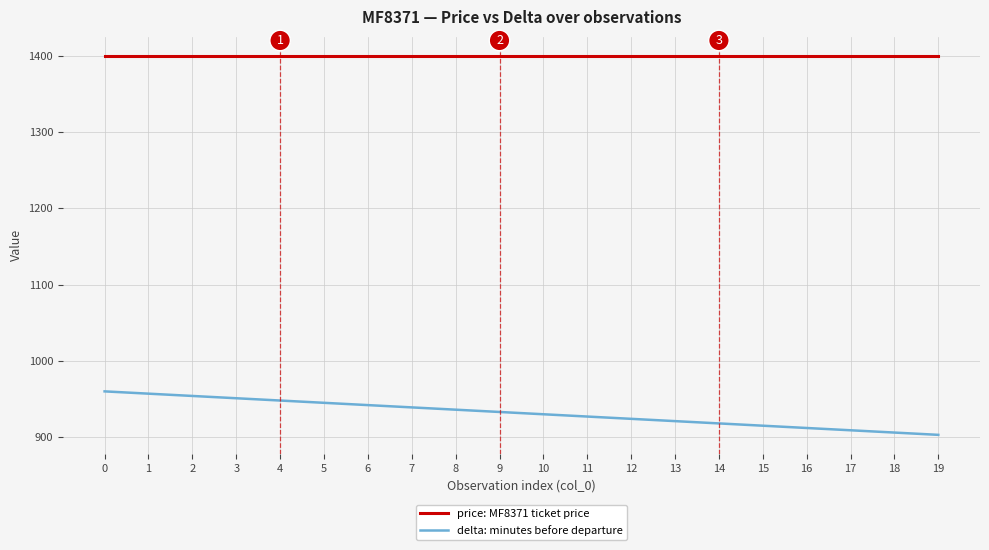

Reading left to right, extract all data points from this chart.

price: MF8371 ticket price: 0=1400	1=1400	2=1400	3=1400	4=1400	5=1400	6=1400	7=1400	8=1400	9=1400	10=1400	11=1400	12=1400	13=1400	14=1400	15=1400	16=1400	17=1400	18=1400	19=1400
delta: minutes before departure: 0=960	1=957	2=954	3=951	4=948	5=945	6=942	7=939	8=936	9=933	10=930	11=927	12=924	13=921	14=918	15=915	16=912	17=909	18=906	19=903